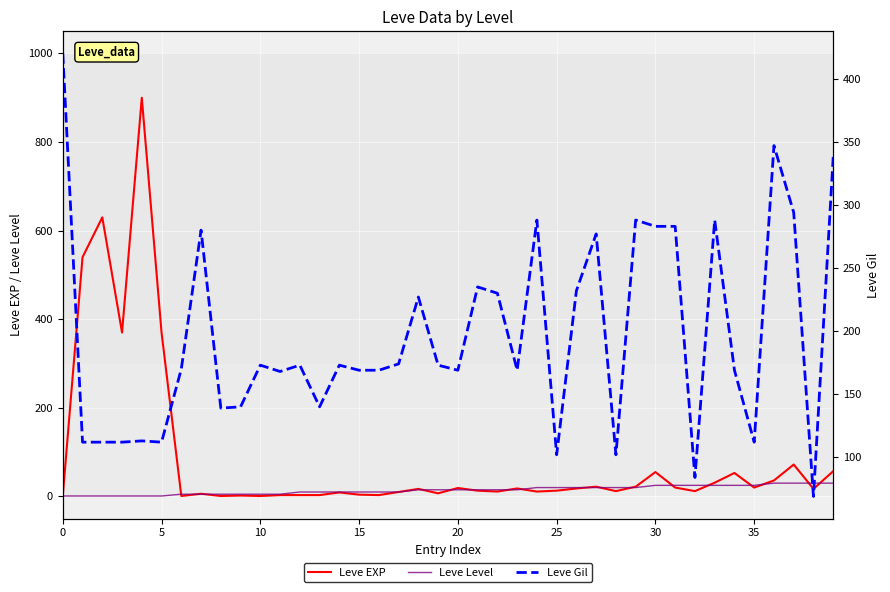

True or false: Leve Level and Leve Gil cross at least once.

False